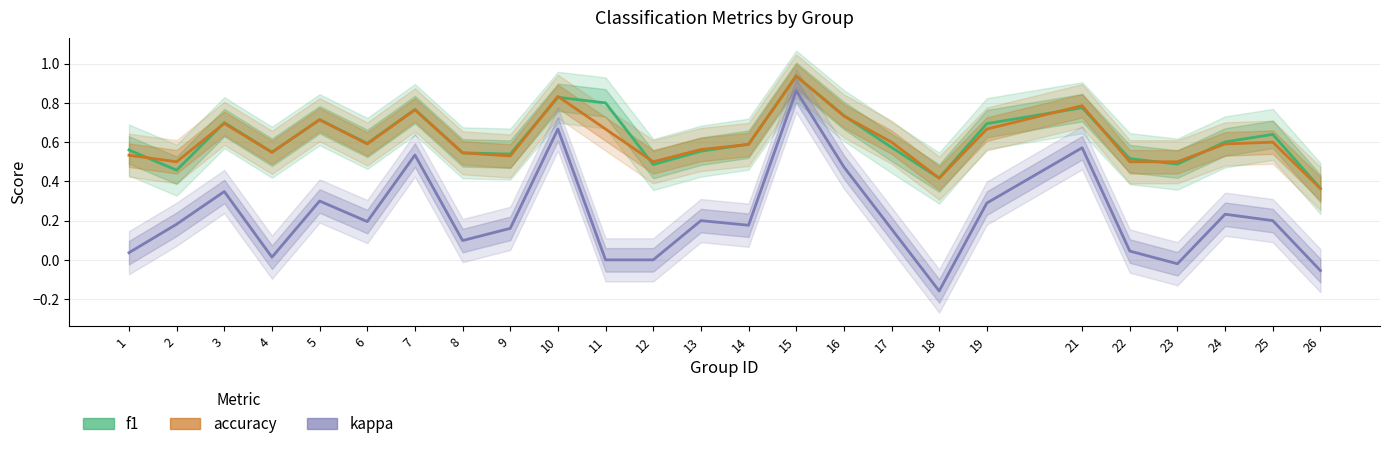

True or false: kappa and f1 cross at least once.

False